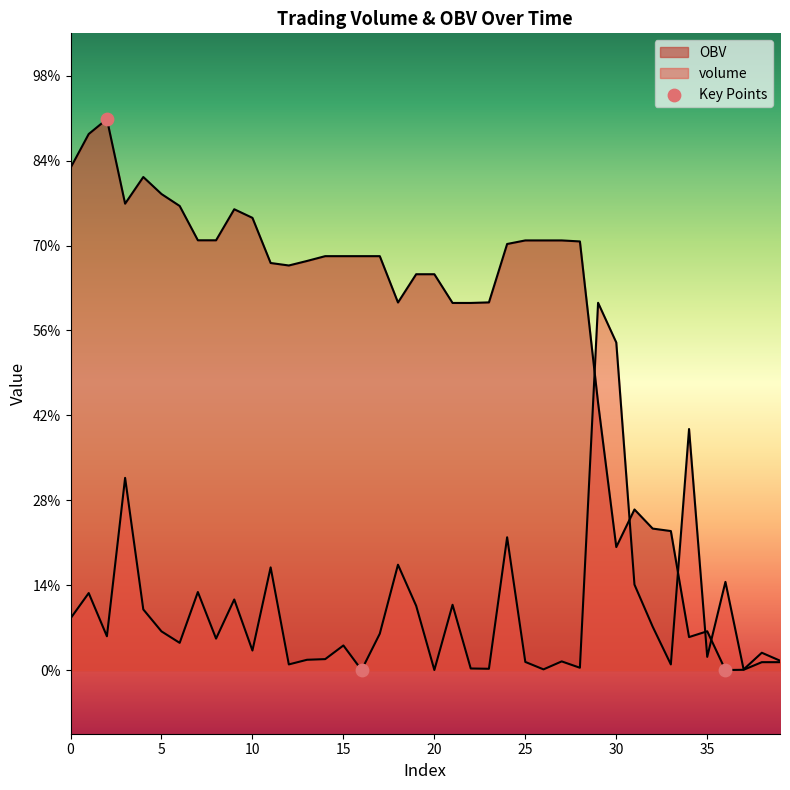

At which category is the sum across all series the highest?

3